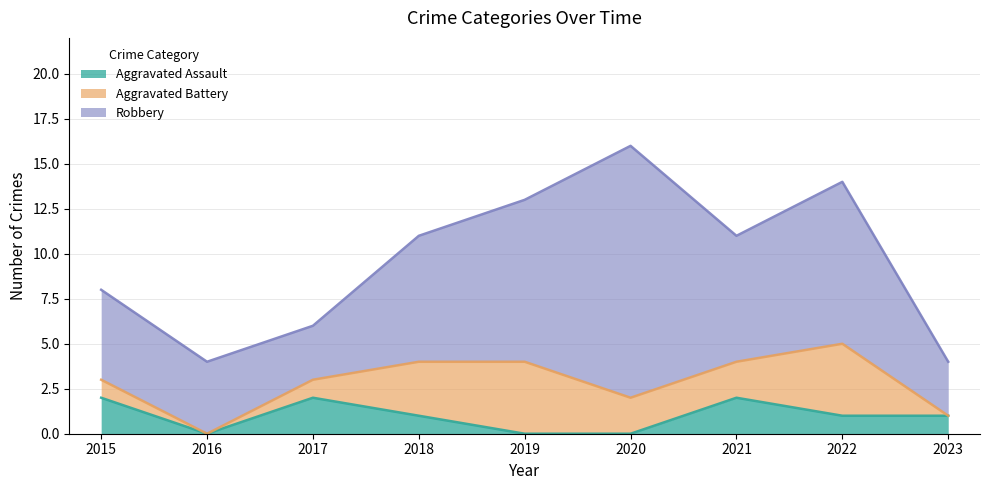

How many Aggravated Assault values are between 0 and 2?

9